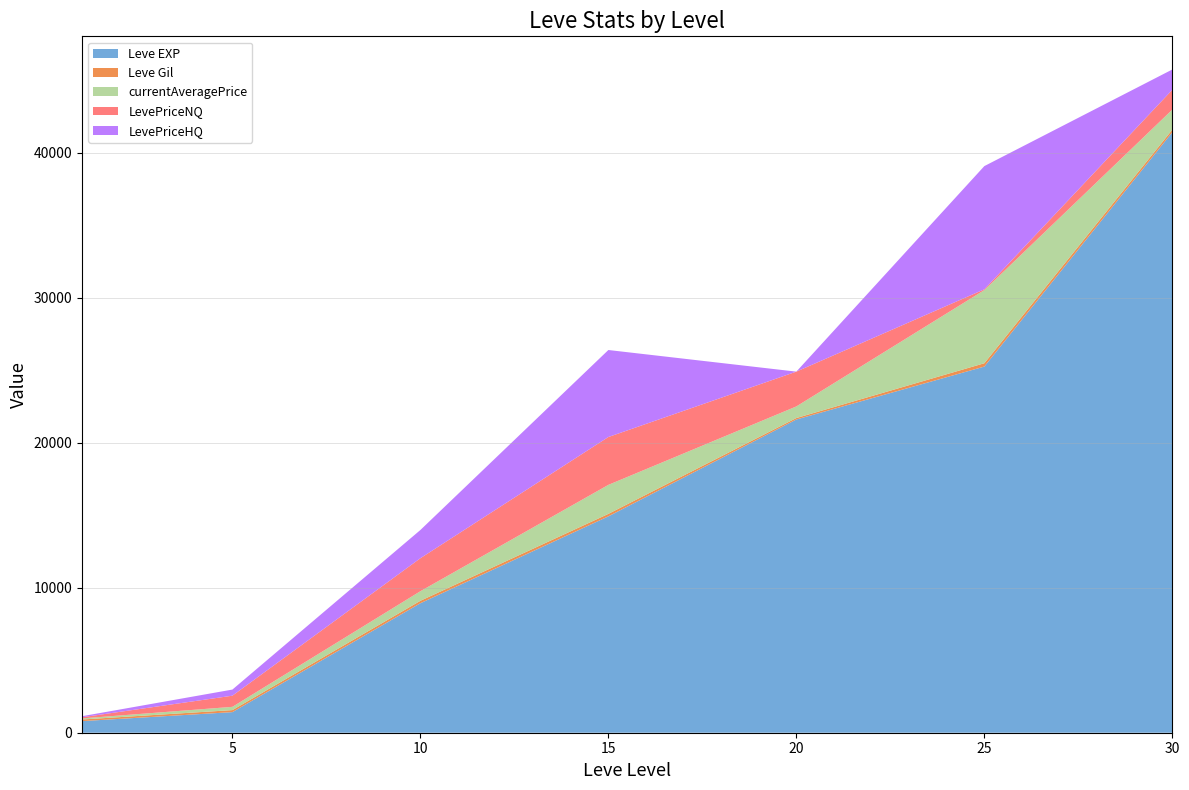

Reading left to right, what are all the values shown in this chart?

Leve EXP: 1=800.0	5=1420.0	10=8930.0	15=14920.0	20=21600.0	25=25250.0	30=41410.0
Leve Gil: 1=113.0	5=140.0	10=168.0	15=172.0	20=101.0	25=229.0	30=175.0
currentAveragePrice: 1=75.7	5=224.8	10=659.9	15=2000.0	20=800.0	25=5043.2	30=1383.7
LevePriceNQ: 1=76.4	5=769.1	10=2275.0	15=3300.0	20=2400.0	25=55.6	30=1367.3
LevePriceHQ: 1=73.8	5=422.0	10=1946.9	15=6000.0	20=0.0	25=8496.2	30=1400.0